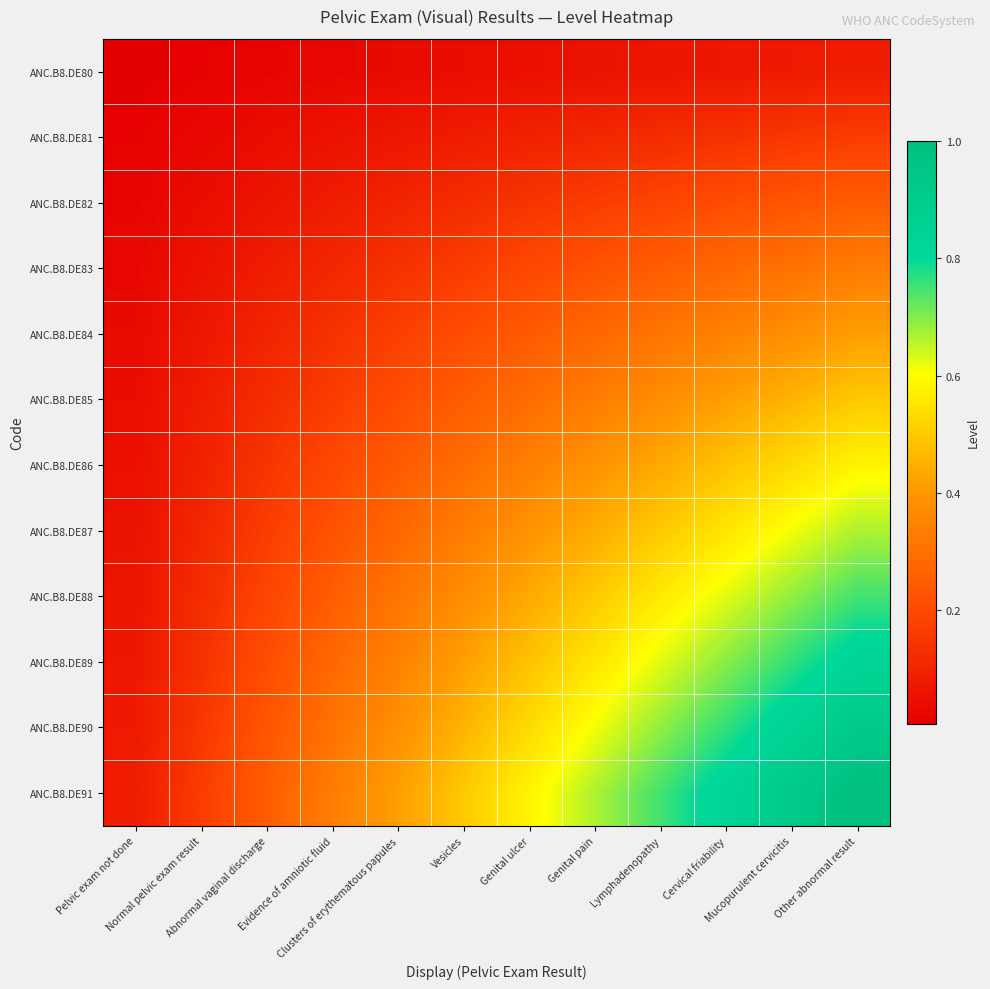

Reading left to right, list all the values displayed in this chart.

ANC.B8.DE80: Pelvic exam not done=0.0	Normal pelvic exam result=0.0	Abnormal vaginal discharge=0.0	Evidence of amniotic fluid=0.0	Clusters of erythematous papules=0.0	Vesicles=0.0	Genital ulcer=0.0	Genital pain=0.1	Lymphadenopathy=0.1	Cervical friability=0.1	Mucopurulent cervicitis=0.1	Other abnormal result=0.1
ANC.B8.DE81: Pelvic exam not done=0.0	Normal pelvic exam result=0.0	Abnormal vaginal discharge=0.0	Evidence of amniotic fluid=0.1	Clusters of erythematous papules=0.1	Vesicles=0.1	Genital ulcer=0.1	Genital pain=0.1	Lymphadenopathy=0.1	Cervical friability=0.1	Mucopurulent cervicitis=0.2	Other abnormal result=0.2
ANC.B8.DE82: Pelvic exam not done=0.0	Normal pelvic exam result=0.0	Abnormal vaginal discharge=0.1	Evidence of amniotic fluid=0.1	Clusters of erythematous papules=0.1	Vesicles=0.1	Genital ulcer=0.1	Genital pain=0.2	Lymphadenopathy=0.2	Cervical friability=0.2	Mucopurulent cervicitis=0.2	Other abnormal result=0.2
ANC.B8.DE83: Pelvic exam not done=0.0	Normal pelvic exam result=0.1	Abnormal vaginal discharge=0.1	Evidence of amniotic fluid=0.1	Clusters of erythematous papules=0.1	Vesicles=0.2	Genital ulcer=0.2	Genital pain=0.2	Lymphadenopathy=0.2	Cervical friability=0.3	Mucopurulent cervicitis=0.3	Other abnormal result=0.3
ANC.B8.DE84: Pelvic exam not done=0.0	Normal pelvic exam result=0.1	Abnormal vaginal discharge=0.1	Evidence of amniotic fluid=0.1	Clusters of erythematous papules=0.2	Vesicles=0.2	Genital ulcer=0.2	Genital pain=0.3	Lymphadenopathy=0.3	Cervical friability=0.3	Mucopurulent cervicitis=0.4	Other abnormal result=0.4
ANC.B8.DE85: Pelvic exam not done=0.0	Normal pelvic exam result=0.1	Abnormal vaginal discharge=0.1	Evidence of amniotic fluid=0.2	Clusters of erythematous papules=0.2	Vesicles=0.2	Genital ulcer=0.3	Genital pain=0.3	Lymphadenopathy=0.4	Cervical friability=0.4	Mucopurulent cervicitis=0.5	Other abnormal result=0.5
ANC.B8.DE86: Pelvic exam not done=0.0	Normal pelvic exam result=0.1	Abnormal vaginal discharge=0.1	Evidence of amniotic fluid=0.2	Clusters of erythematous papules=0.2	Vesicles=0.3	Genital ulcer=0.3	Genital pain=0.4	Lymphadenopathy=0.4	Cervical friability=0.5	Mucopurulent cervicitis=0.5	Other abnormal result=0.6
ANC.B8.DE87: Pelvic exam not done=0.1	Normal pelvic exam result=0.1	Abnormal vaginal discharge=0.2	Evidence of amniotic fluid=0.2	Clusters of erythematous papules=0.3	Vesicles=0.3	Genital ulcer=0.4	Genital pain=0.4	Lymphadenopathy=0.5	Cervical friability=0.6	Mucopurulent cervicitis=0.6	Other abnormal result=0.7
ANC.B8.DE88: Pelvic exam not done=0.1	Normal pelvic exam result=0.1	Abnormal vaginal discharge=0.2	Evidence of amniotic fluid=0.2	Clusters of erythematous papules=0.3	Vesicles=0.4	Genital ulcer=0.4	Genital pain=0.5	Lymphadenopathy=0.6	Cervical friability=0.6	Mucopurulent cervicitis=0.7	Other abnormal result=0.8
ANC.B8.DE89: Pelvic exam not done=0.1	Normal pelvic exam result=0.1	Abnormal vaginal discharge=0.2	Evidence of amniotic fluid=0.3	Clusters of erythematous papules=0.3	Vesicles=0.4	Genital ulcer=0.5	Genital pain=0.6	Lymphadenopathy=0.6	Cervical friability=0.7	Mucopurulent cervicitis=0.8	Other abnormal result=0.8
ANC.B8.DE90: Pelvic exam not done=0.1	Normal pelvic exam result=0.2	Abnormal vaginal discharge=0.2	Evidence of amniotic fluid=0.3	Clusters of erythematous papules=0.4	Vesicles=0.5	Genital ulcer=0.5	Genital pain=0.6	Lymphadenopathy=0.7	Cervical friability=0.8	Mucopurulent cervicitis=0.8	Other abnormal result=0.9
ANC.B8.DE91: Pelvic exam not done=0.1	Normal pelvic exam result=0.2	Abnormal vaginal discharge=0.2	Evidence of amniotic fluid=0.3	Clusters of erythematous papules=0.4	Vesicles=0.5	Genital ulcer=0.6	Genital pain=0.7	Lymphadenopathy=0.8	Cervical friability=0.8	Mucopurulent cervicitis=0.9	Other abnormal result=1.0